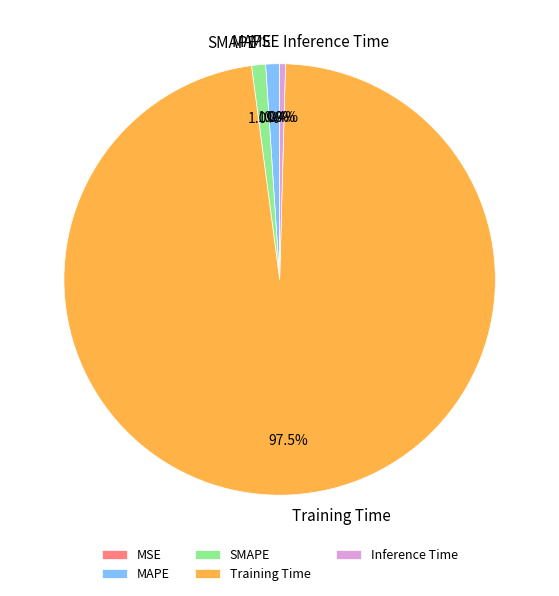

Which slice is the largest?

Training Time